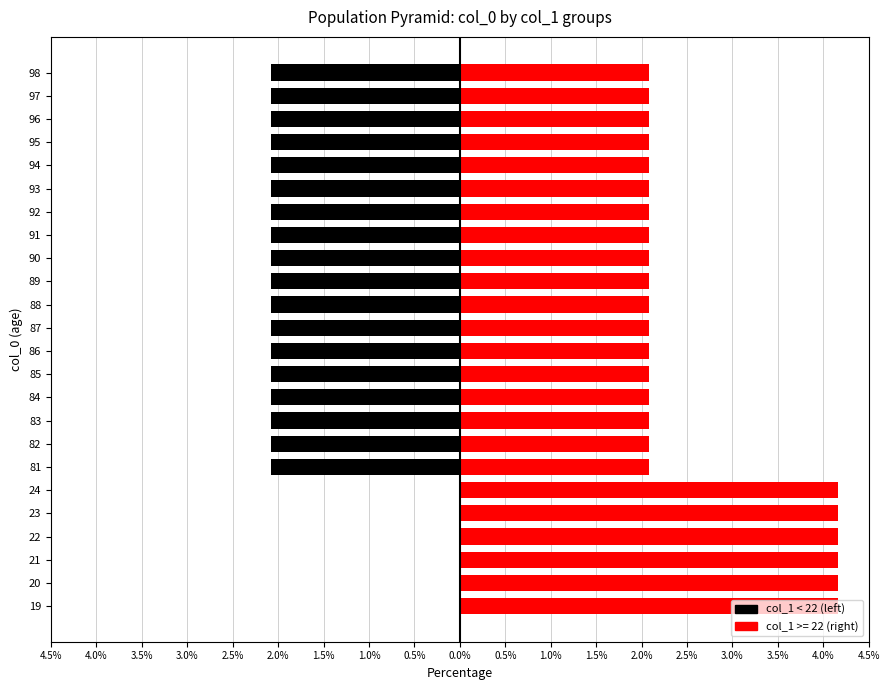

How many values are below -2?

18